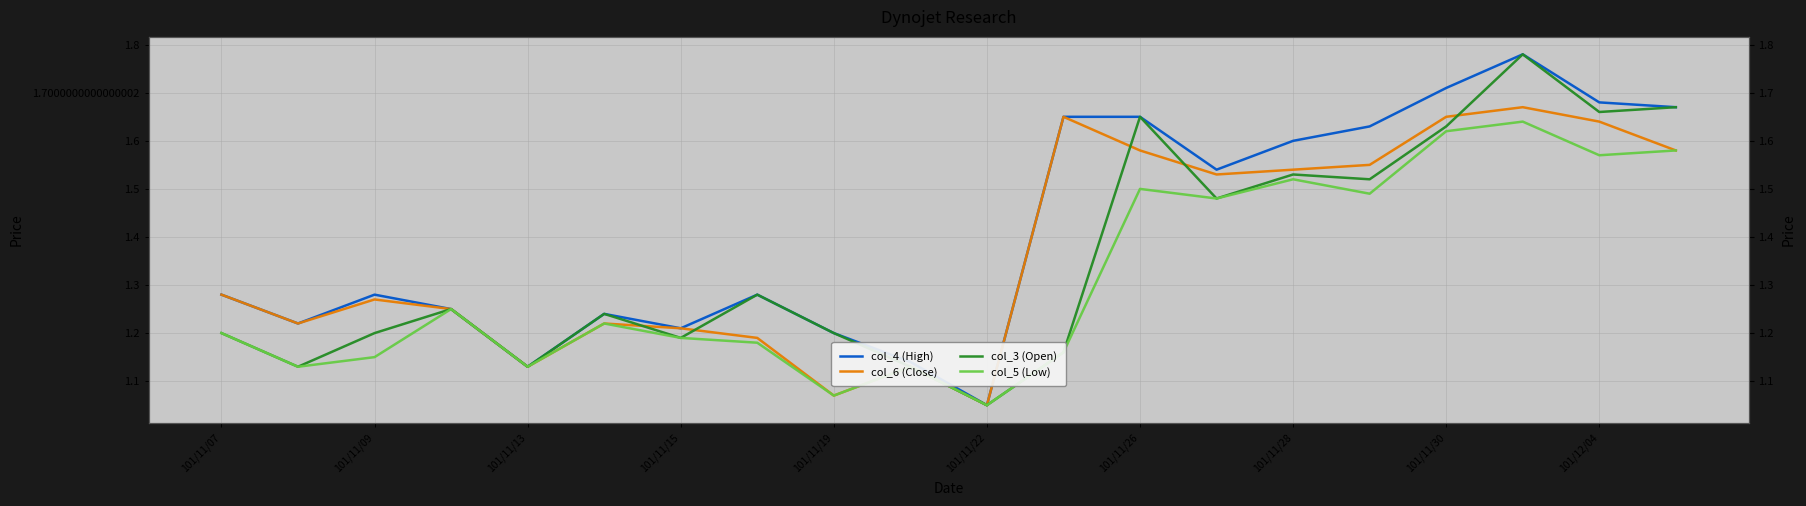

Where is col_5 (Low) nearest to the value 1?

101/11/22